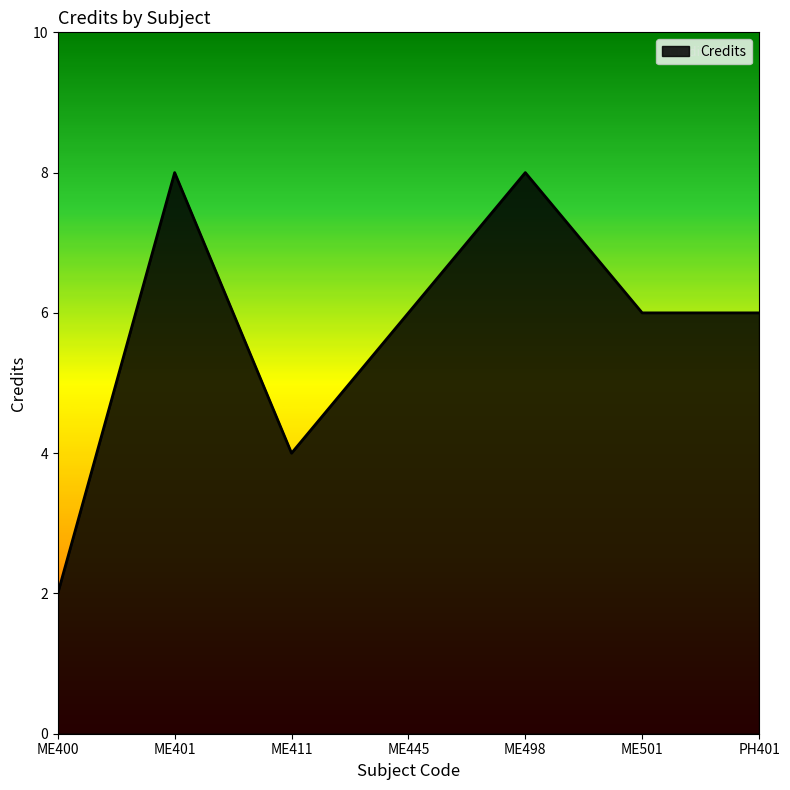

The value at ME400 is 3. True or false?

False